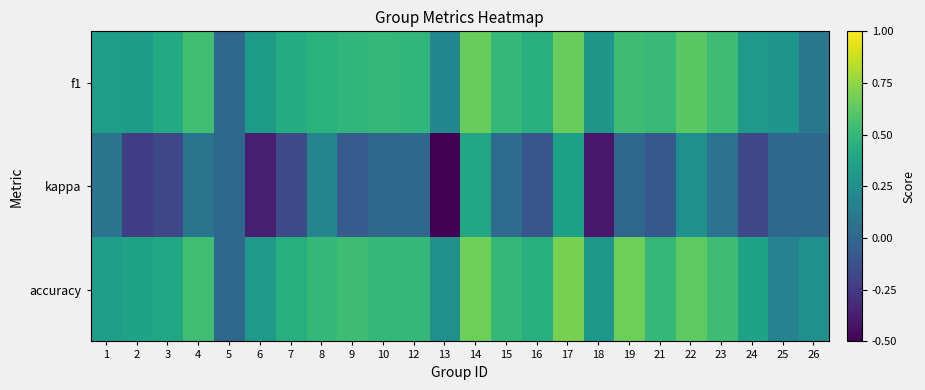

List the series in order of their peak value, lowest first.

kappa, f1, accuracy